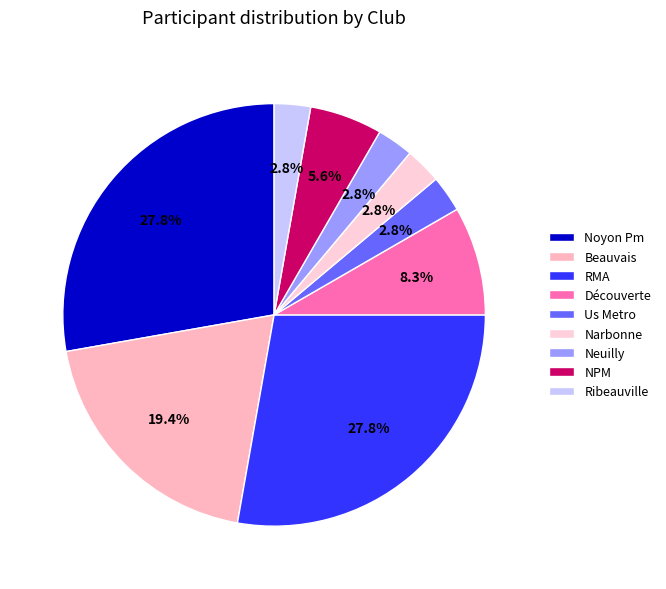

What is the total percentage of Découverte and Neuilly?

11.1%